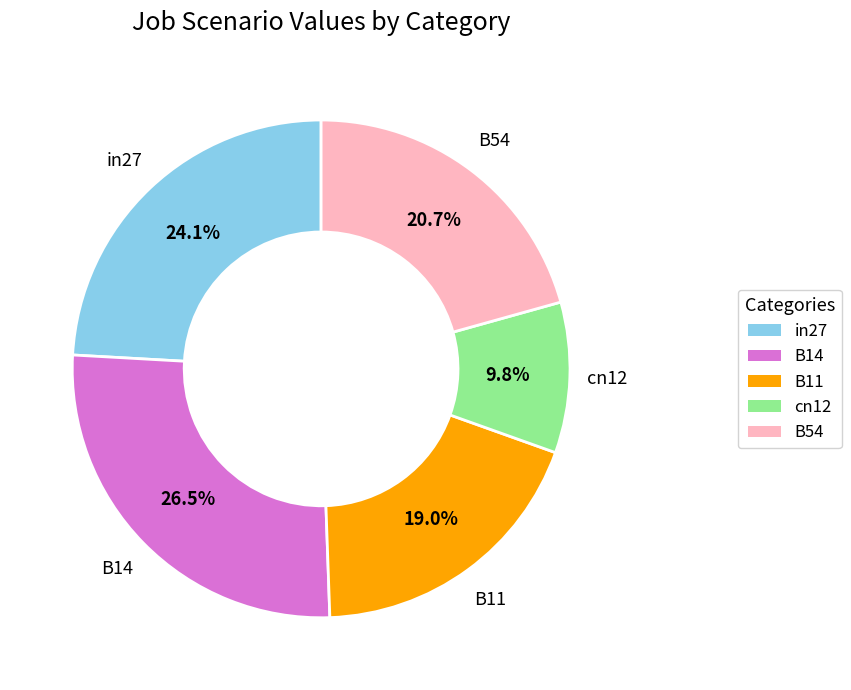

Count the number of slices in the pie.

5